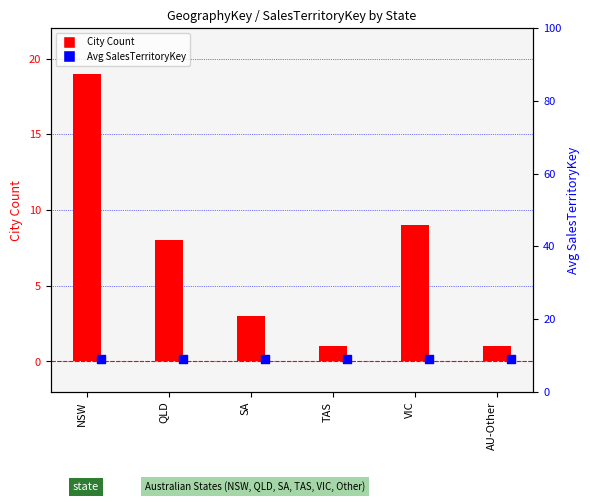

What is the total value across all series at VIC?

18